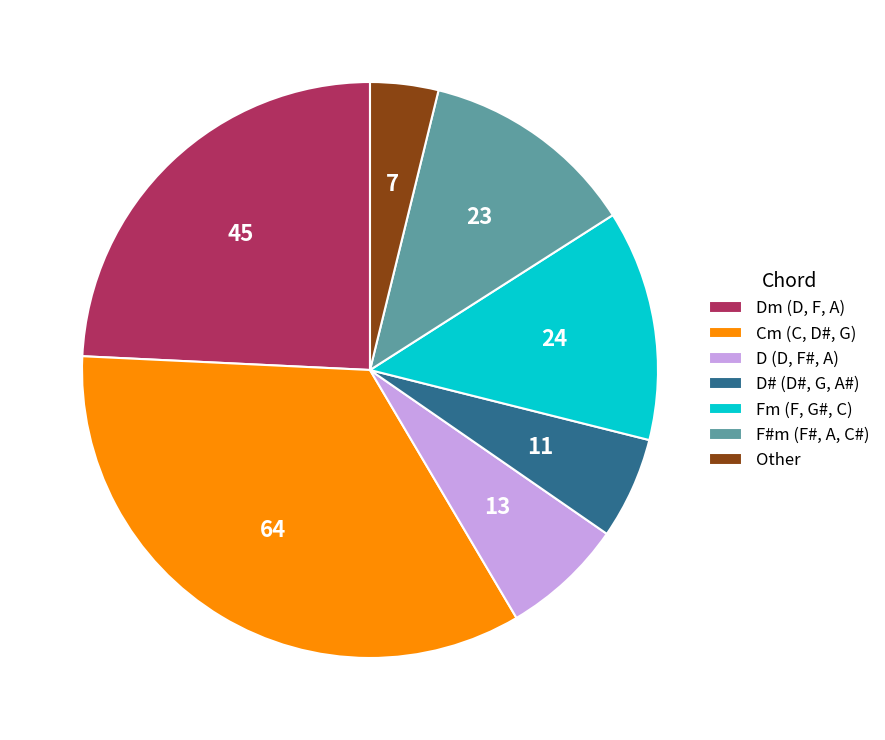

Count the number of slices in the pie.

7